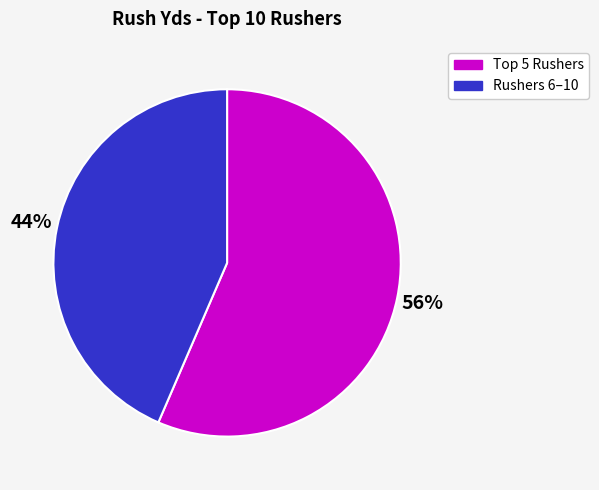

How many slices are in this pie chart?

2